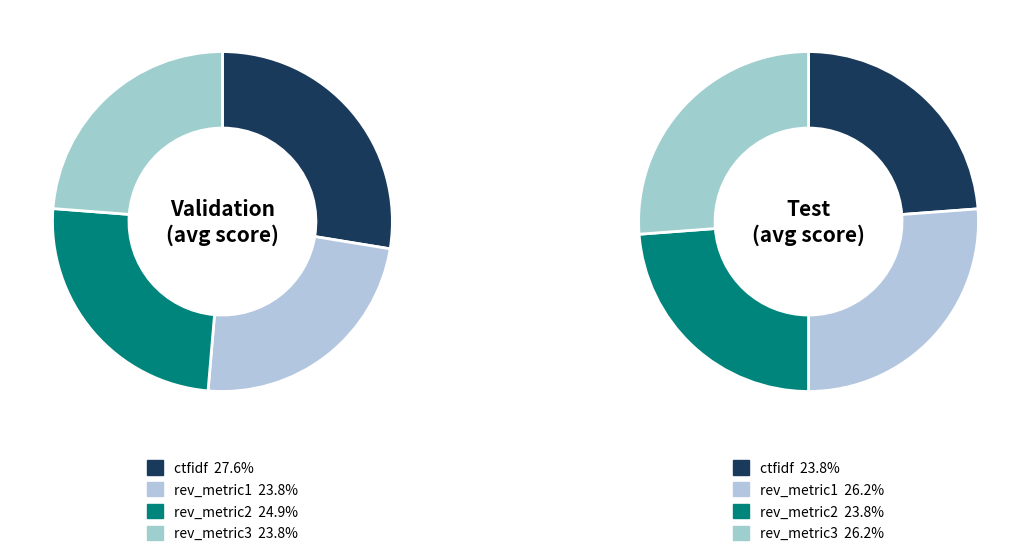

Which series changed the most between rev_metric2 and rev_metric3?

Test